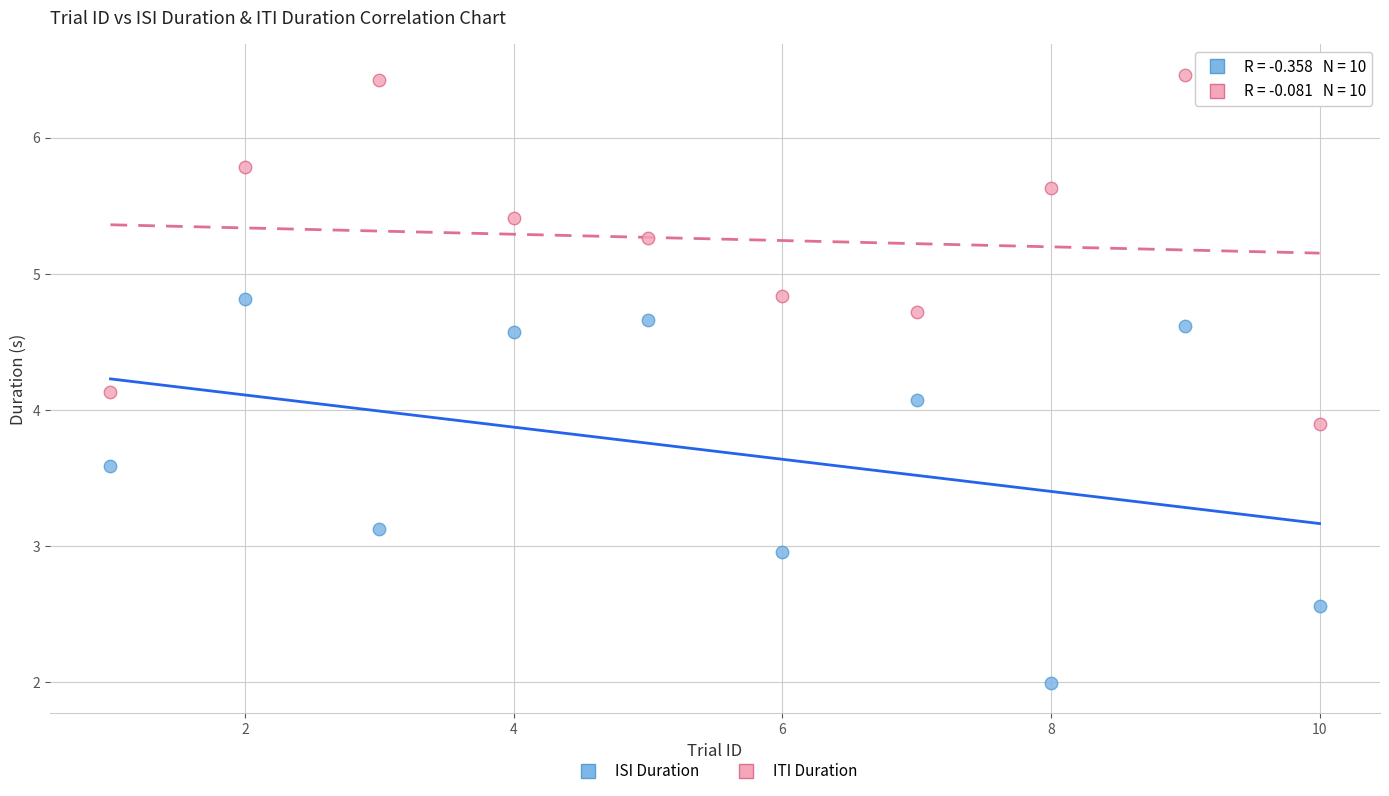

Which series reaches the minimum Y coordinate?

ISI Duration